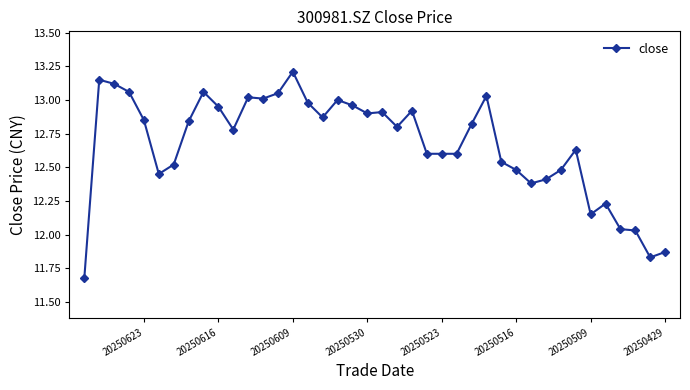

What is the difference between the second highest and second lowest values?

1.3